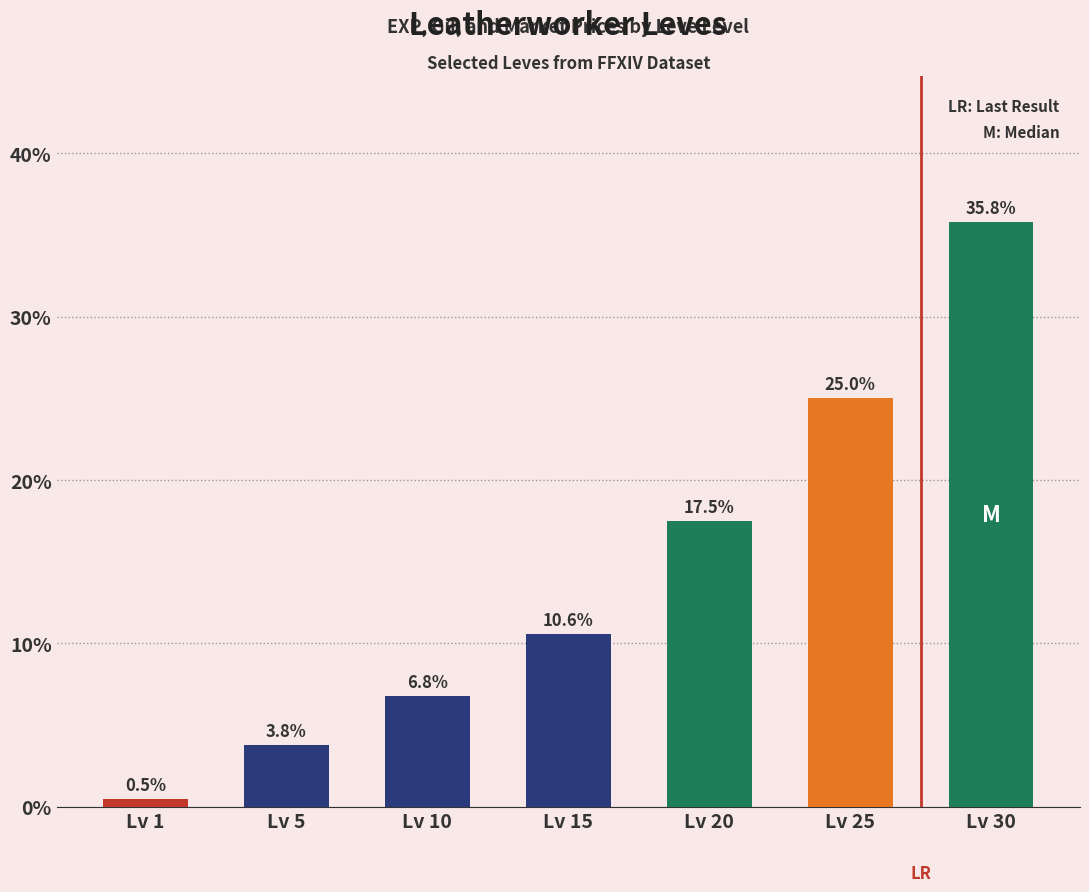

What is the average value?

14.3